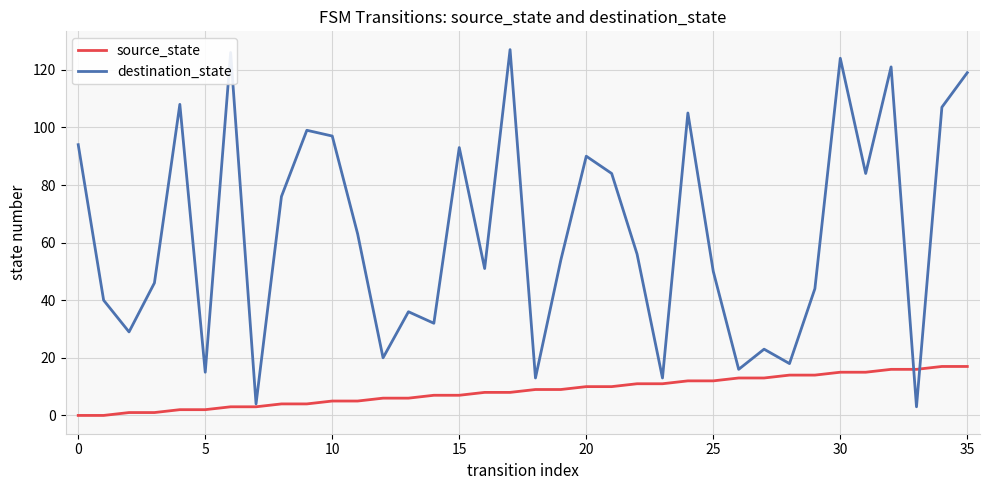

Which series has the widest spread of values?

destination_state